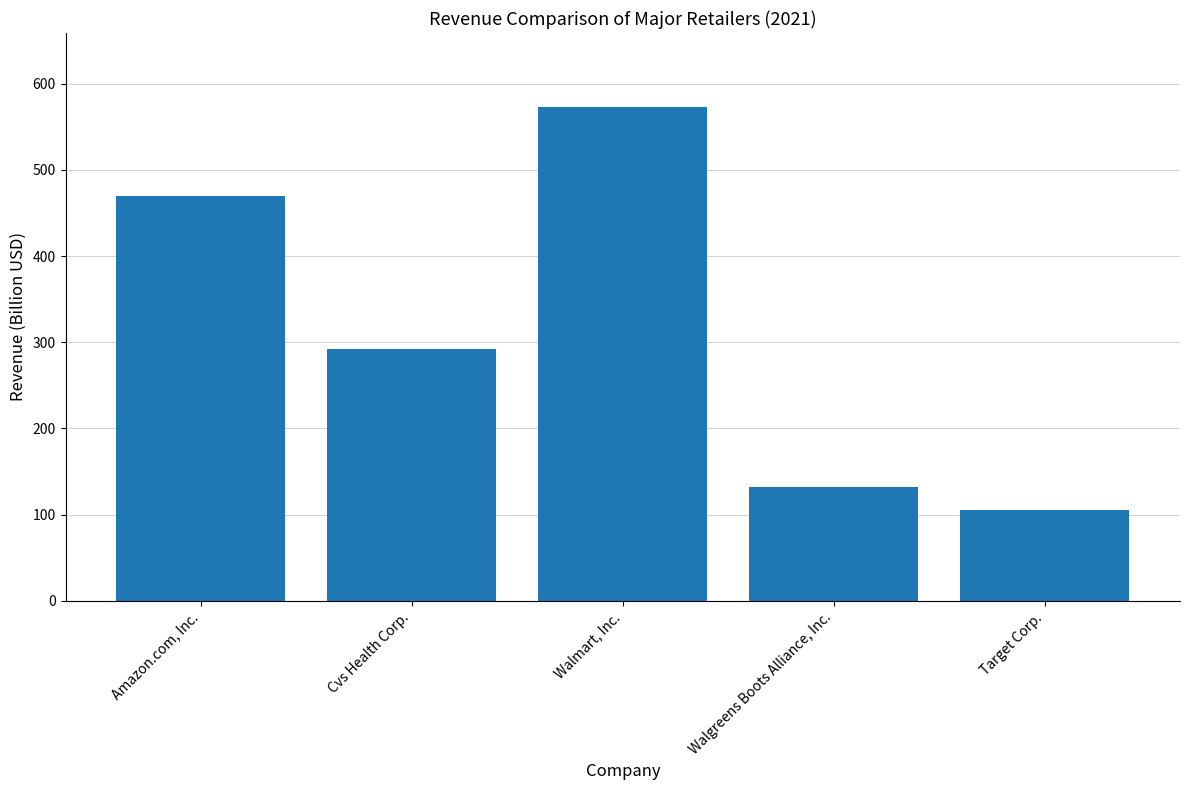

List the labels in order of value, largest first.

Walmart, Inc., Amazon.com, Inc., Cvs Health Corp., Walgreens Boots Alliance, Inc., Target Corp.